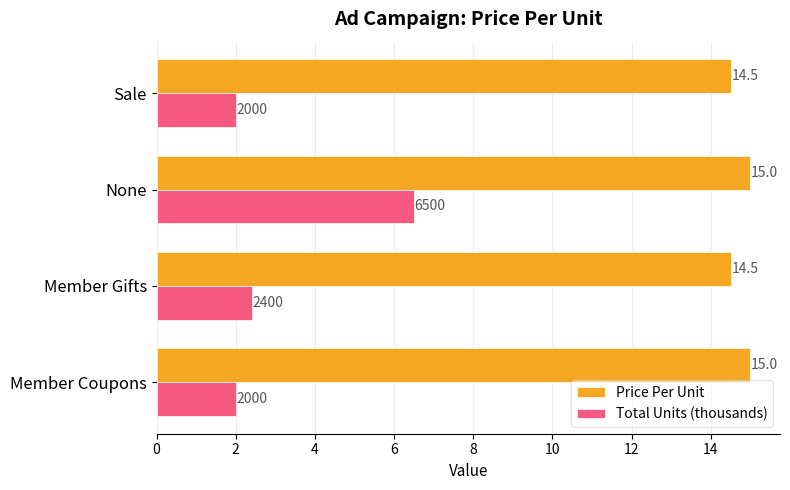

True or false: Price Per Unit has a value of 20.1 at Member Coupons.

False